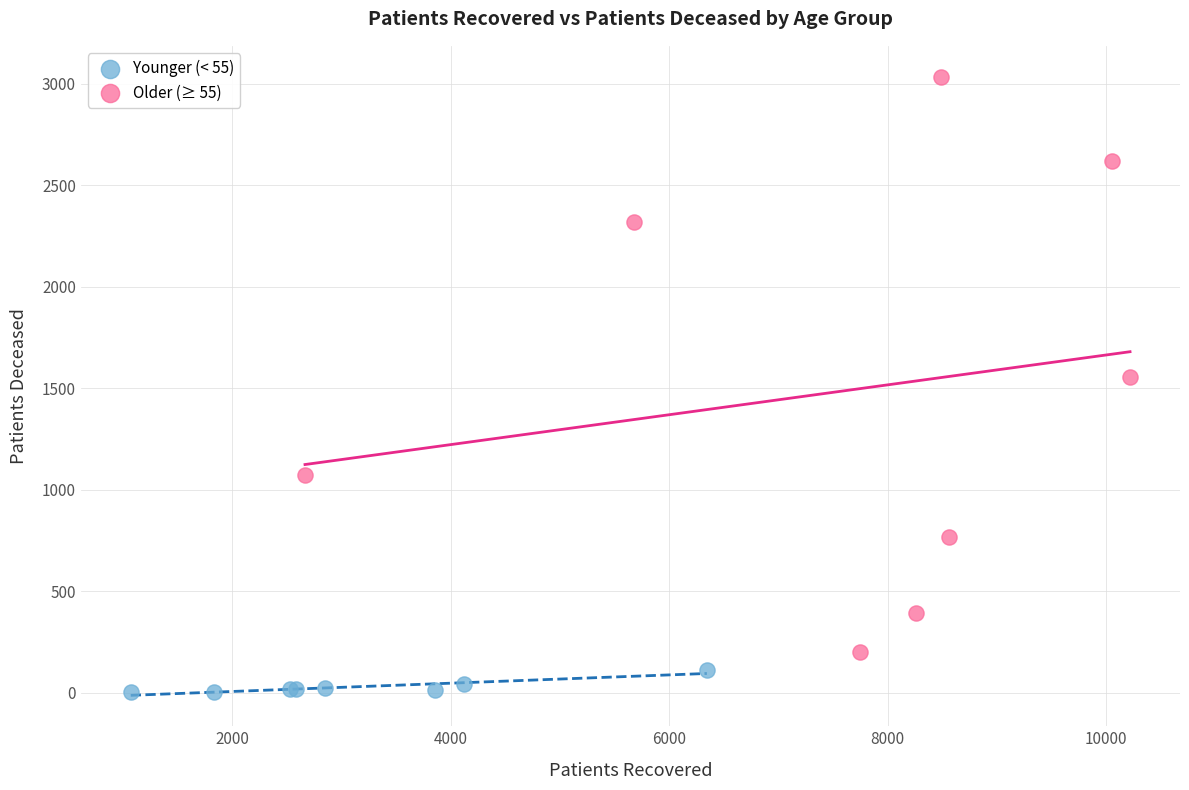

Which series has the widest spread of Y values?

Older (≥ 55)